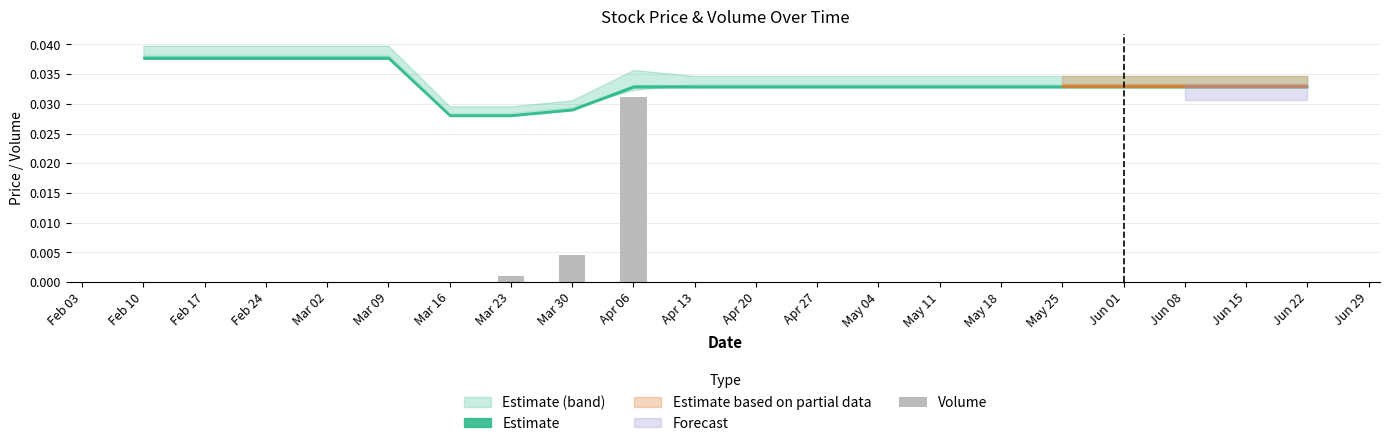

How many distinct data groups are displayed?

1